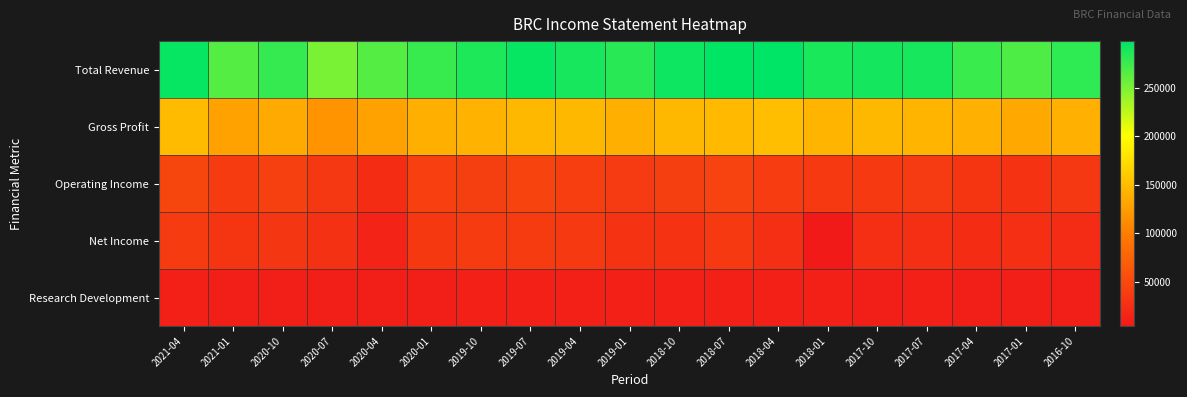

Between 2019-01 and 2017-04, which is larger?

2019-01